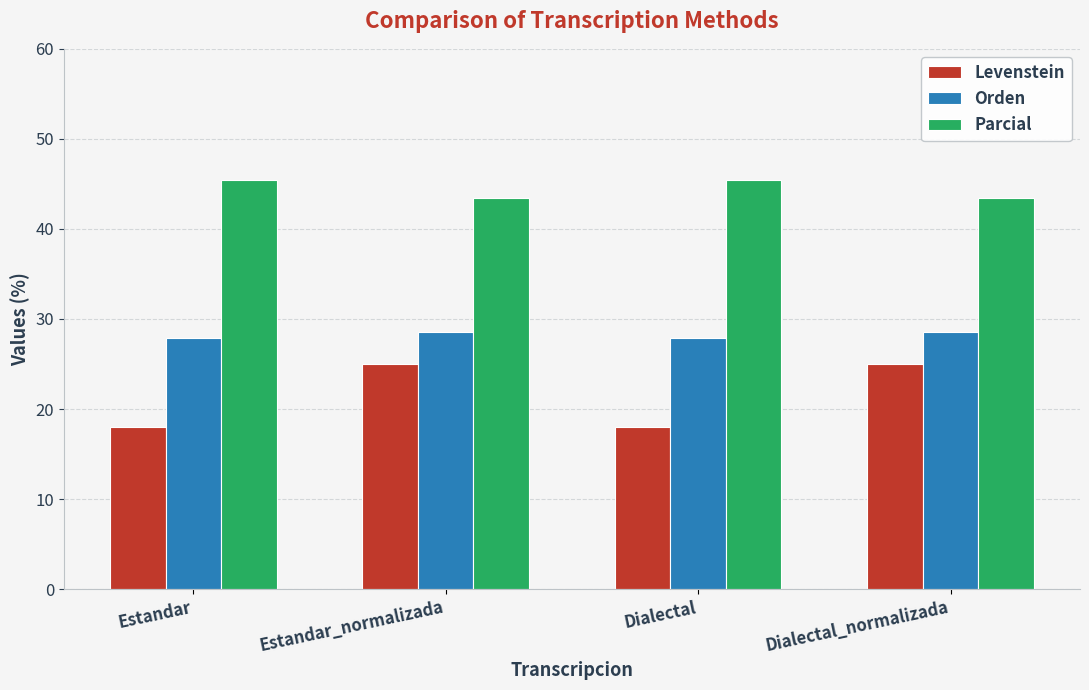

What is the total value across all series at Dialectal?

91.3